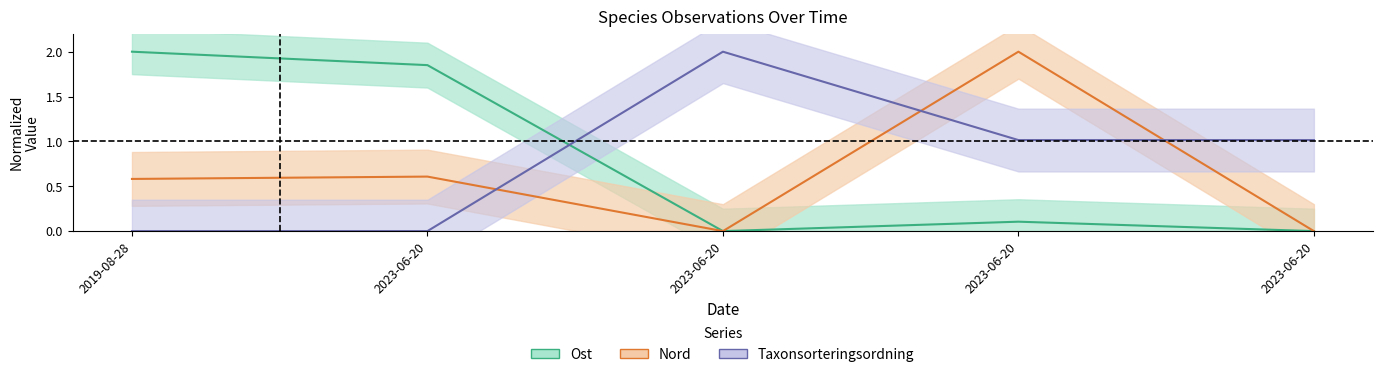

Rank the series by their maximum value, from highest to lowest.

Ost, Nord, Taxonsorteringsordning